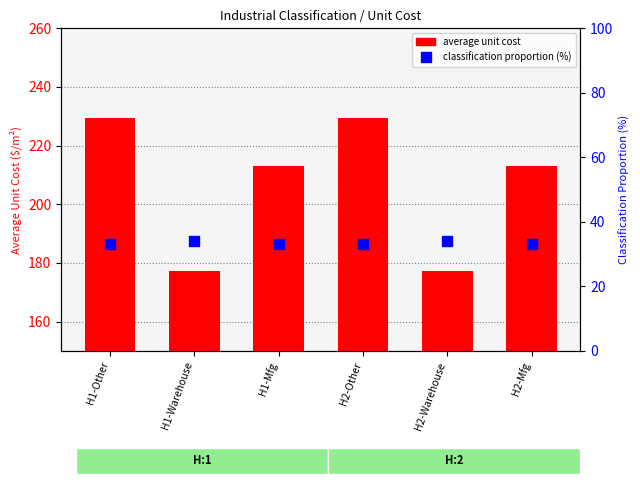

What are all the series names shown in the legend?

average unit cost, classification proportion (%)